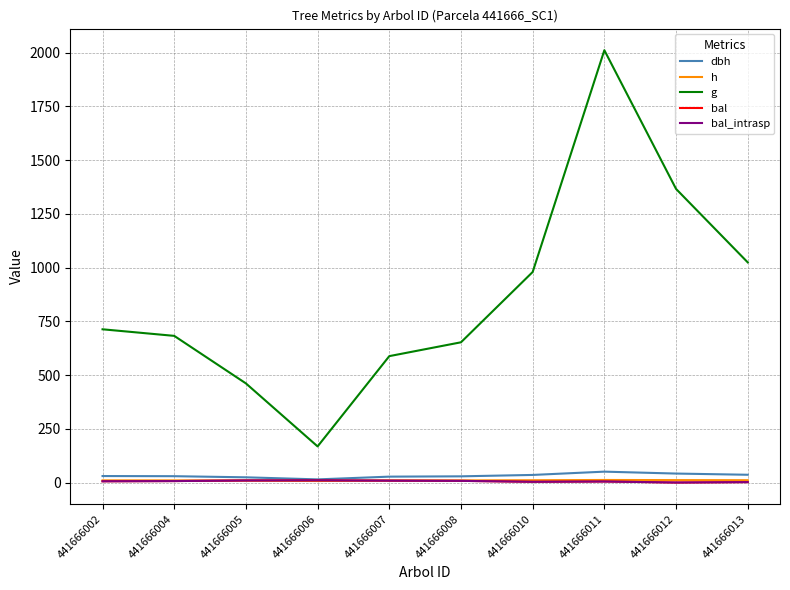

At how many categories does at least one series exceed 1523?

1